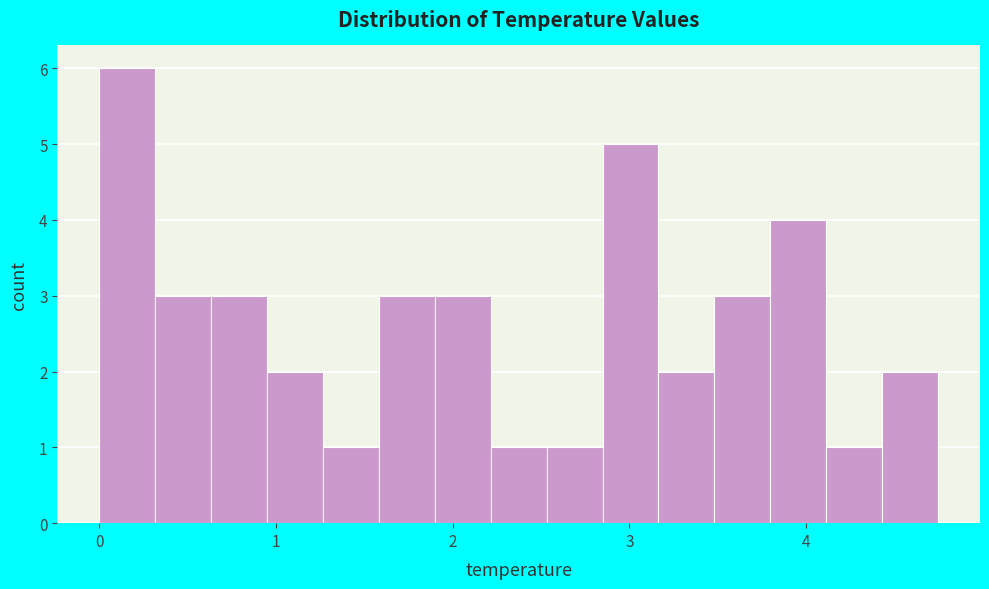

Around what value on the x-axis is the tallest bar? Give the approximate position of its centre, as read against the axis.

0.2